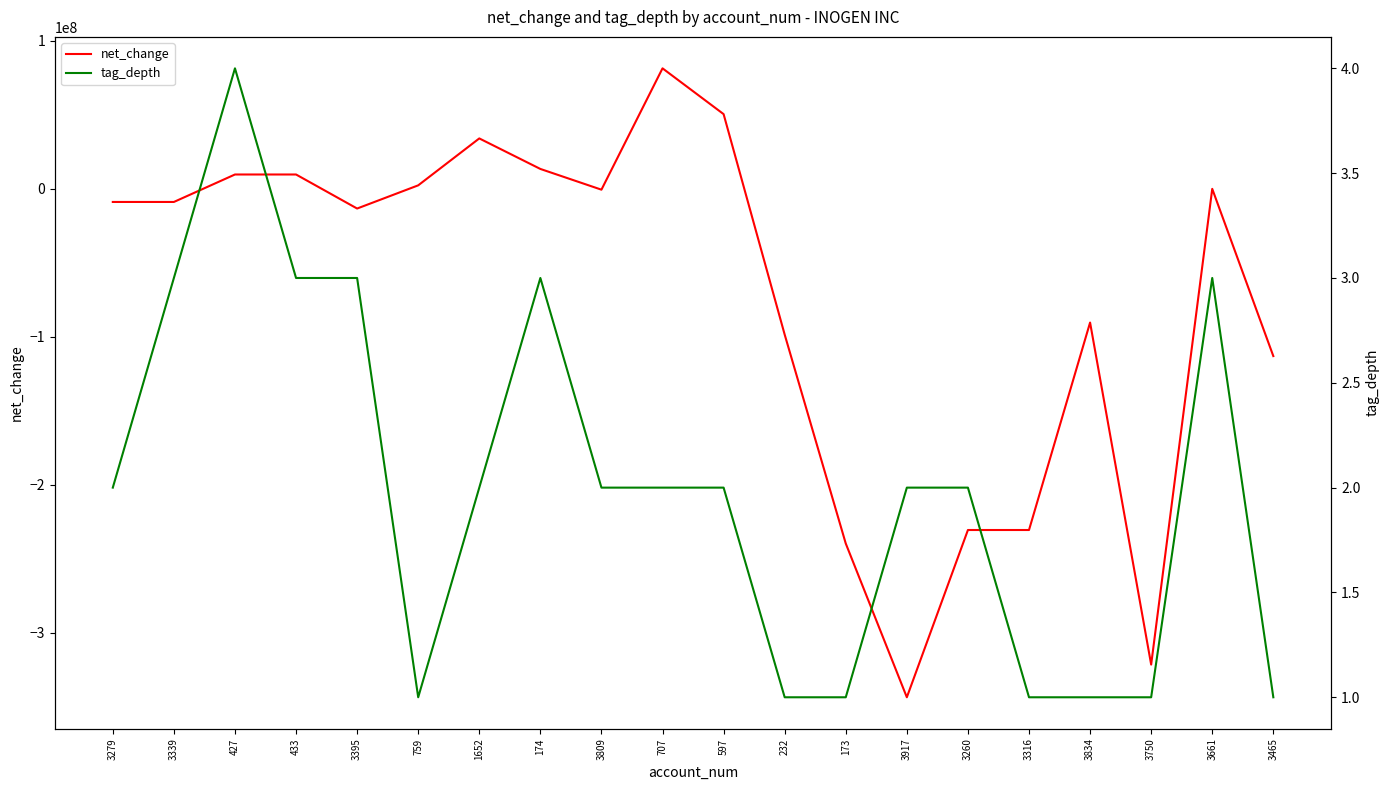

At 433, list the series in order from smallest to largest.

tag_depth, net_change